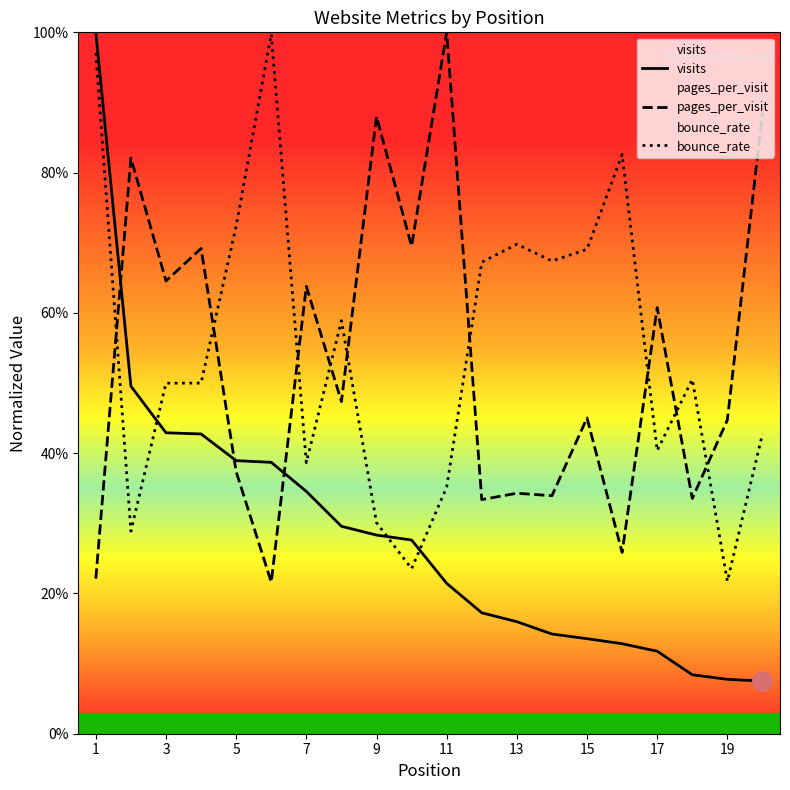

What is the total value across all series at 5?

1.5